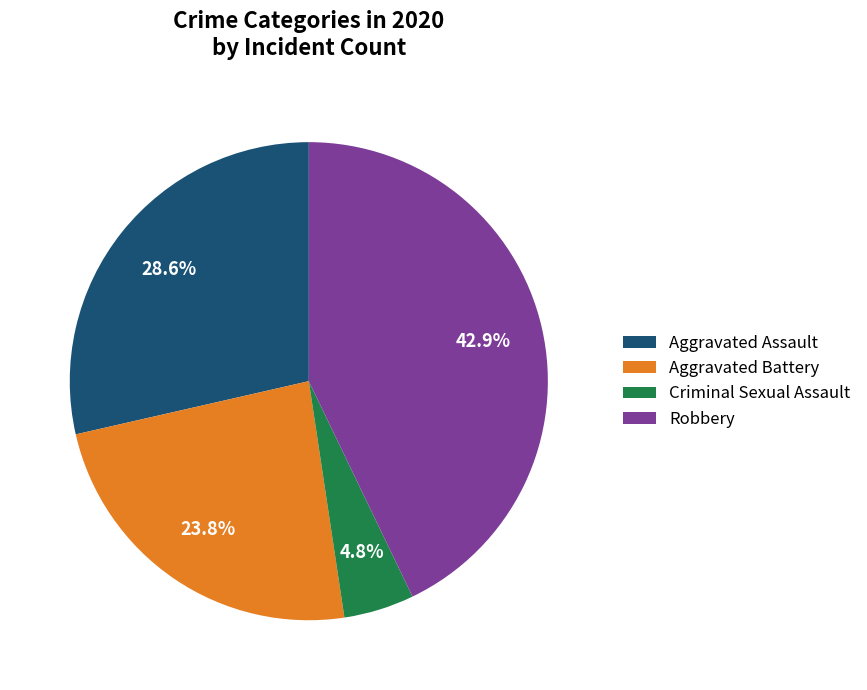

What percentage is NOT represented by Criminal Sexual Assault?

95.2%